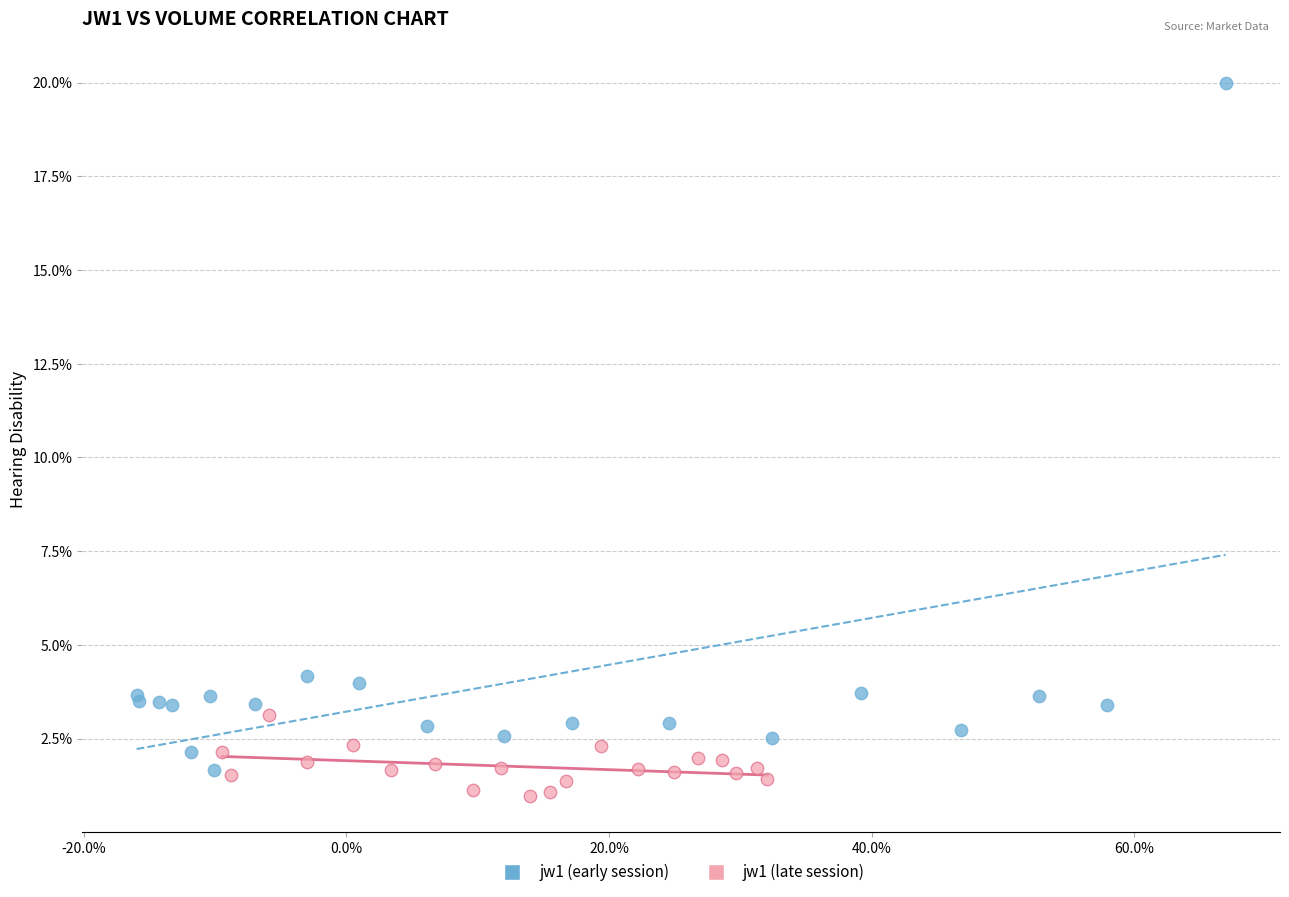

Which series has the largest Y range (max minus min)?

jw1 (early session)